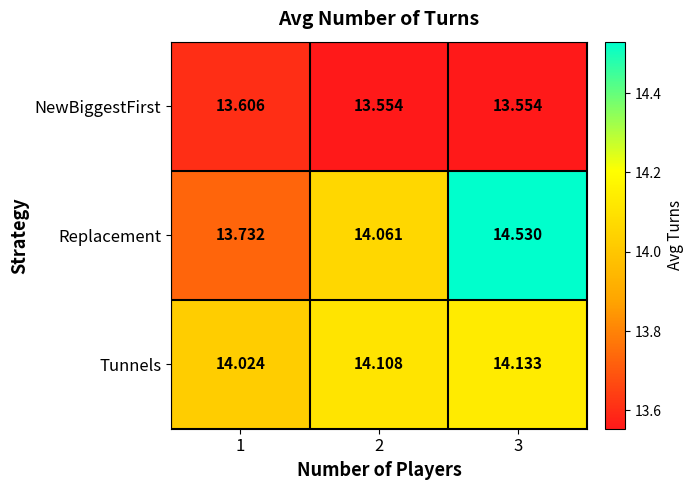

What is the difference between the highest and lowest values at 2?

0.6